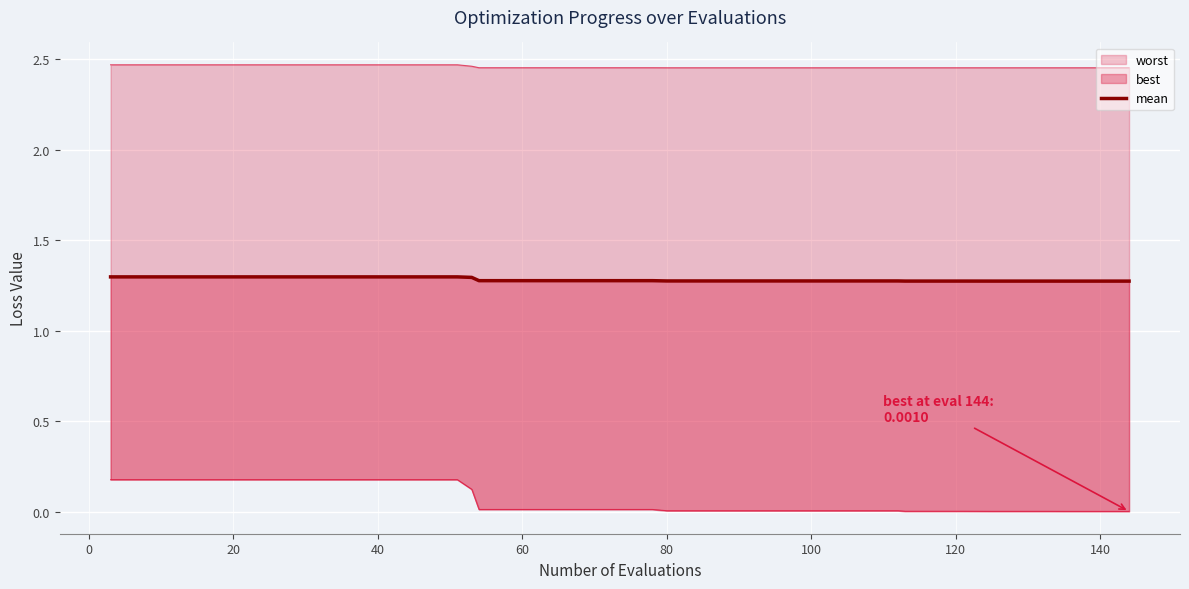

Read the value at 13.

1.3